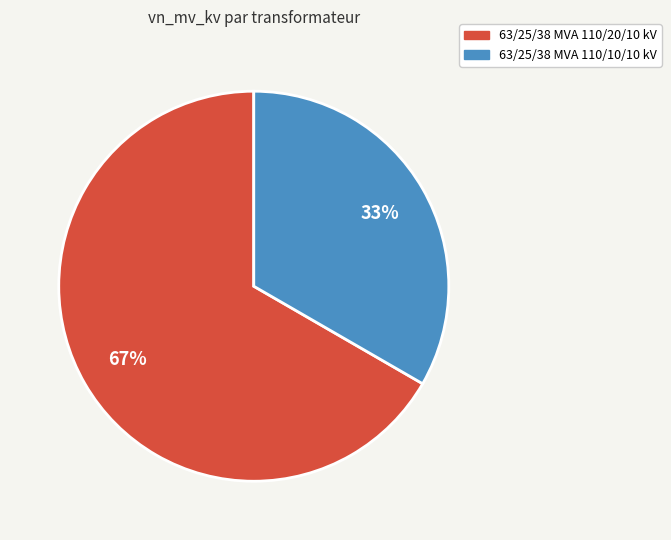

Which slice is the smallest?

63/25/38 MVA 110/10/10 kV